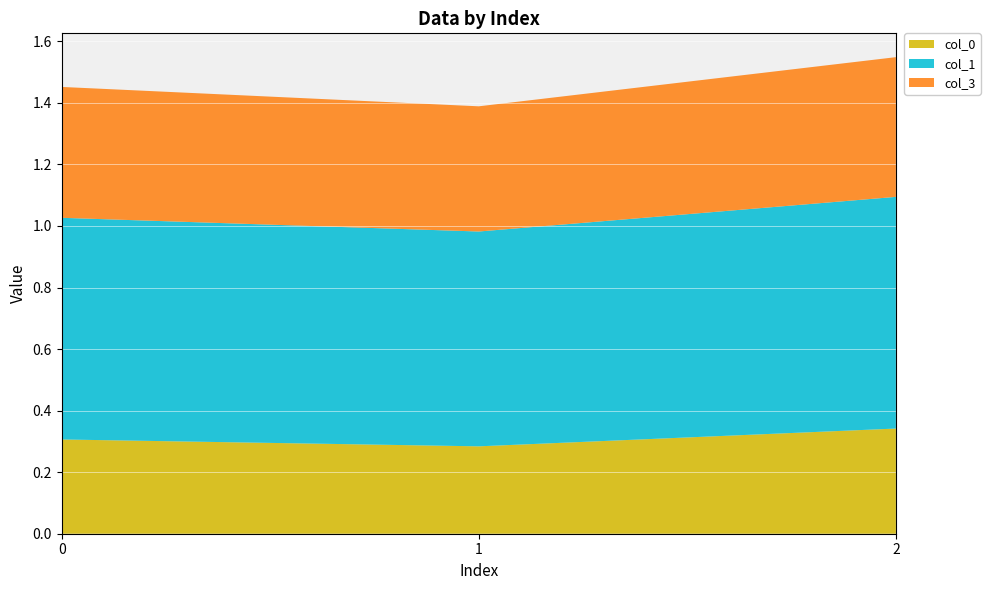

Reading right to left, extract all data points from this chart.

col_0: 0.3	0.3	0.3
col_1: 0.8	0.7	0.7
col_3: 0.5	0.4	0.4